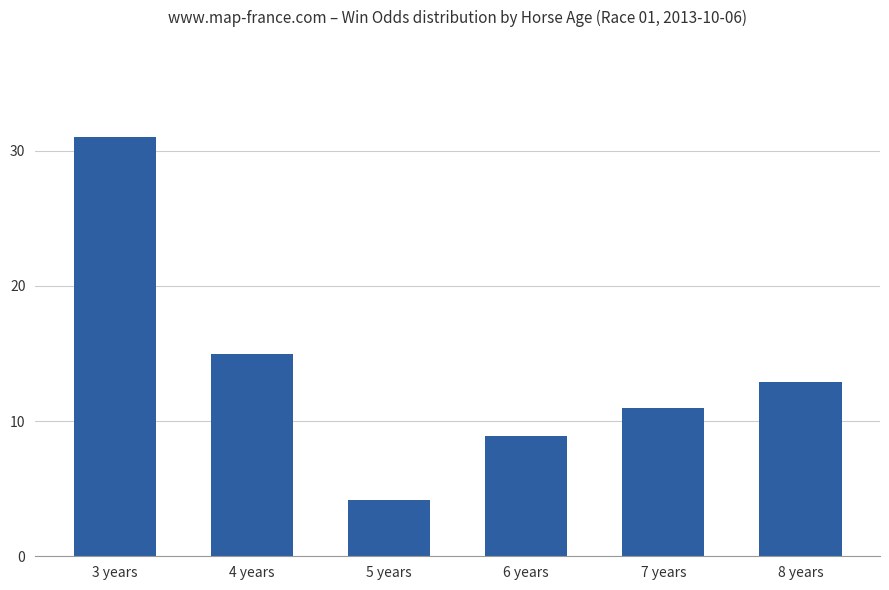

Rank the categories by value from highest to lowest.

3 years, 4 years, 8 years, 7 years, 6 years, 5 years